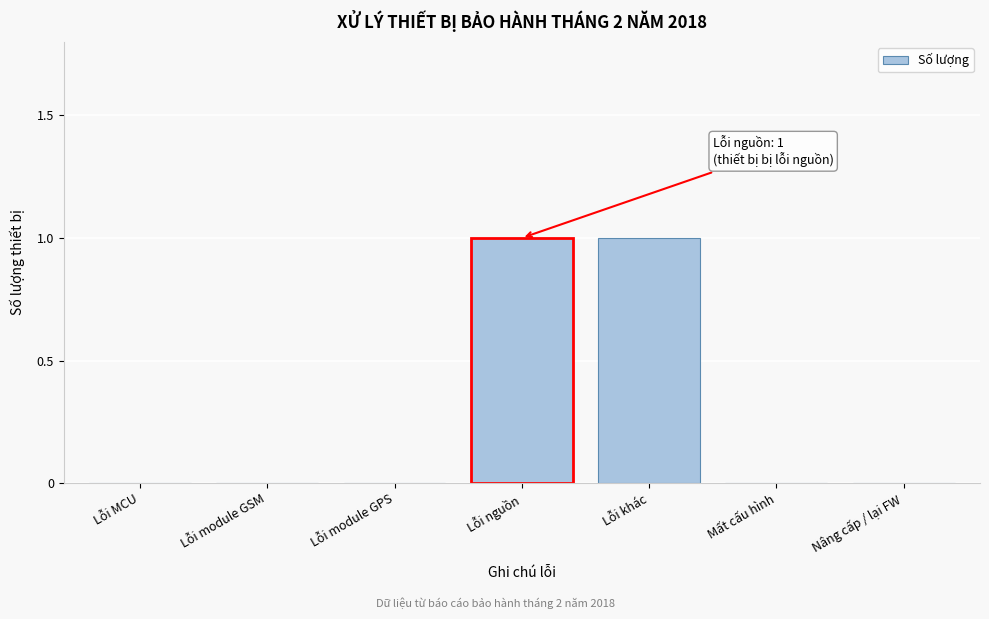

Reading right to left, transcribe all the data shown in this chart.

Nâng cấp / lại FW=0	Mất cấu hình=0	Lỗi khác=1	Lỗi nguồn=1	Lỗi module GPS=0	Lỗi module GSM=0	Lỗi MCU=0